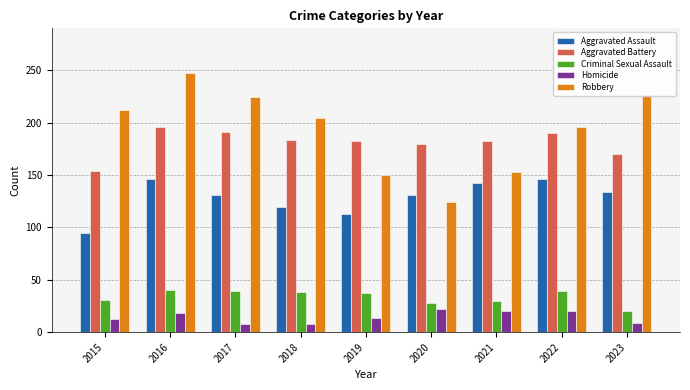

What is the highest value of the Robbery series?

247